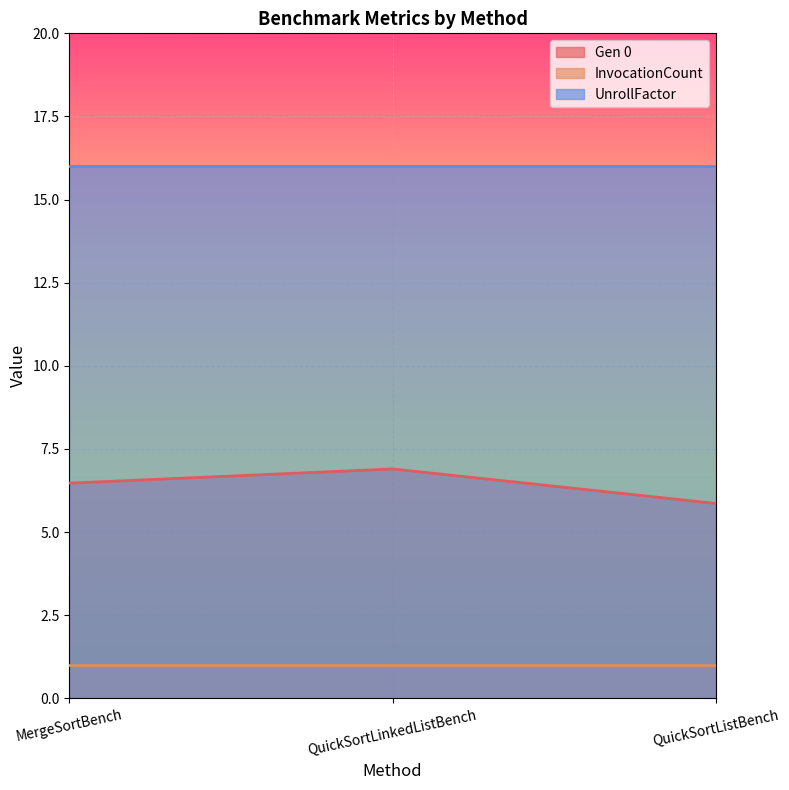

Which has a higher value, QuickSortListBench or QuickSortLinkedListBench?

QuickSortLinkedListBench